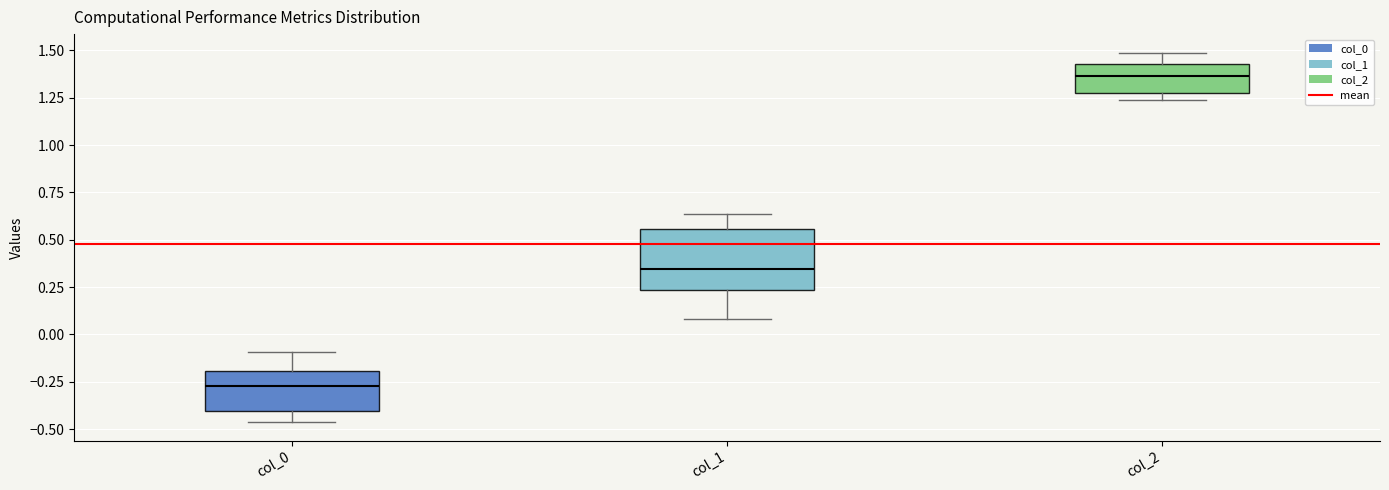

Reading left to right, transcribe this box plot: for each box, give where its median line is, the range the box spans, and where its two whiskers end, as read against the y-axis. The values are not printed on the chart, so give them approximately, as read against the axis.

col_0: median -0.25, box -0.40 to -0.20, whiskers -0.45 to -0.10
col_1: median 0.35, box 0.25 to 0.55, whiskers 0.10 to 0.65
col_2: median 1.35, box 1.30 to 1.45, whiskers 1.25 to 1.50